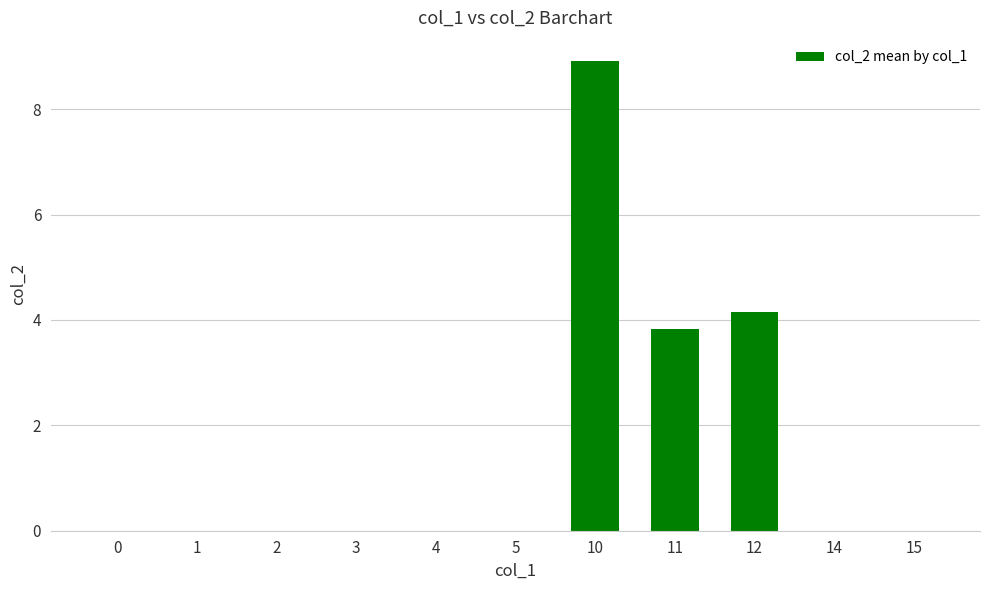

Are the bars horizontal?

No